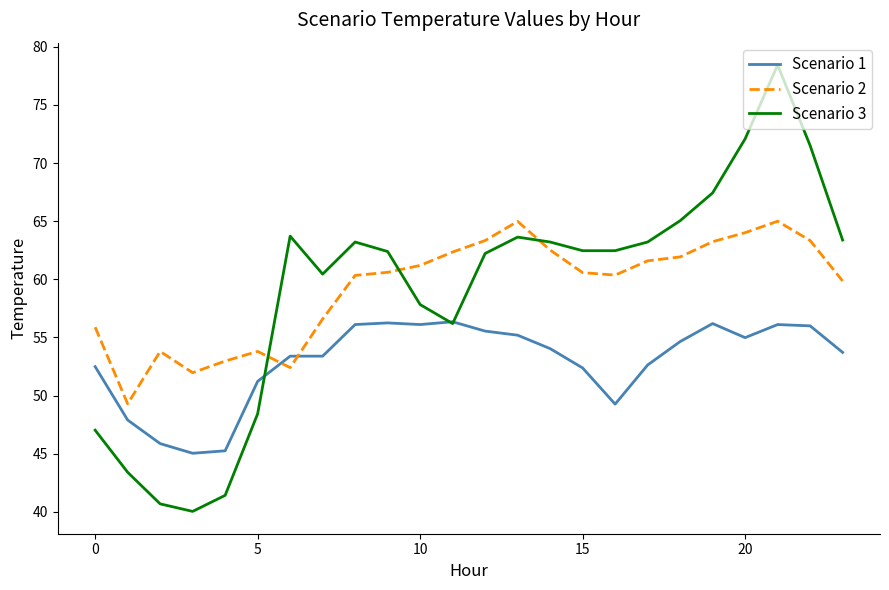

Rank the series by their maximum value, from lowest to highest.

Scenario 1, Scenario 2, Scenario 3